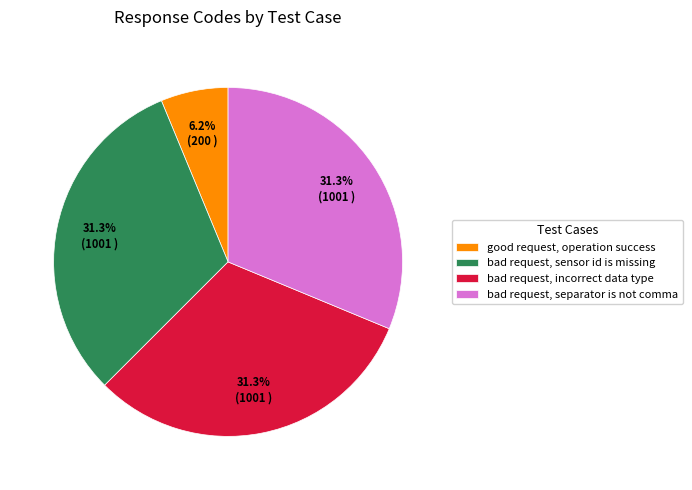

To the nearest percent, what percentage of the pie is good request, operation success?

6%